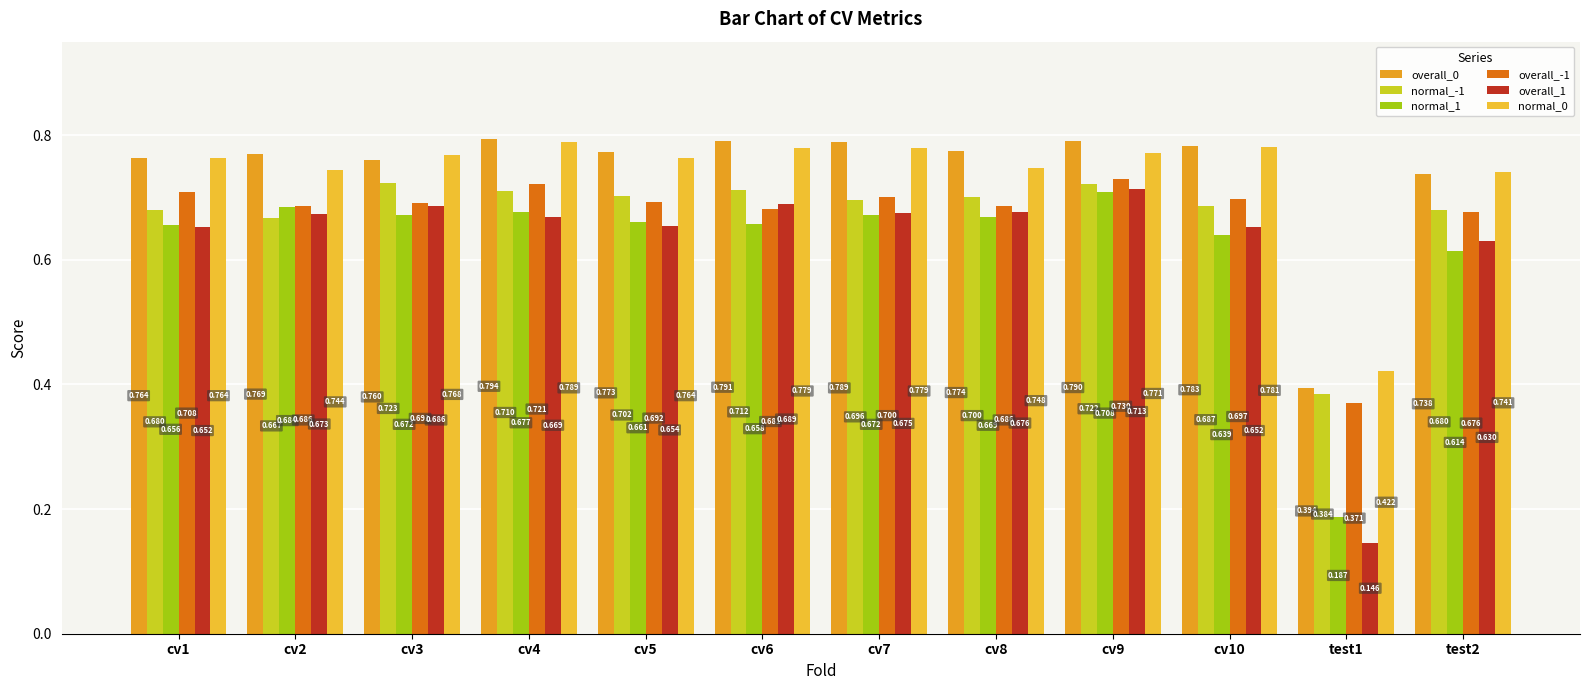

What is the label of the 11th bar from the right?

cv2